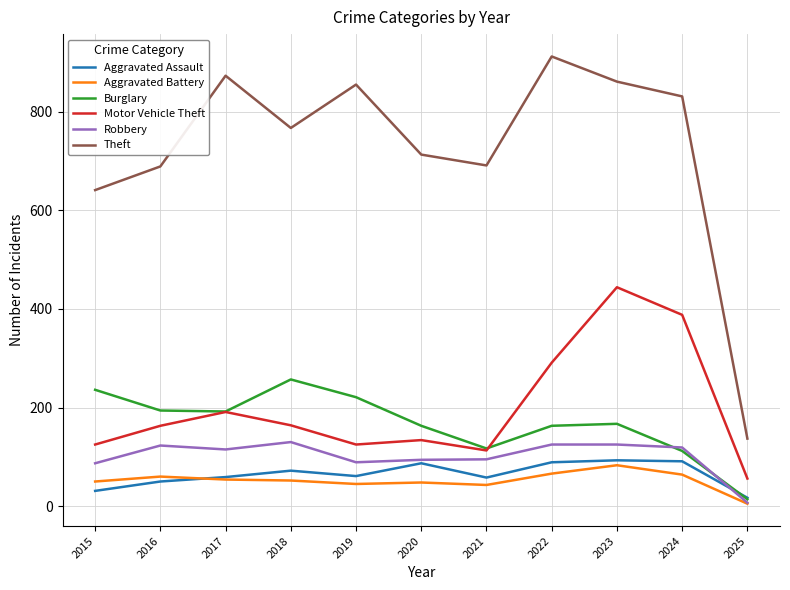

True or false: Theft and Motor Vehicle Theft cross at least once.

False